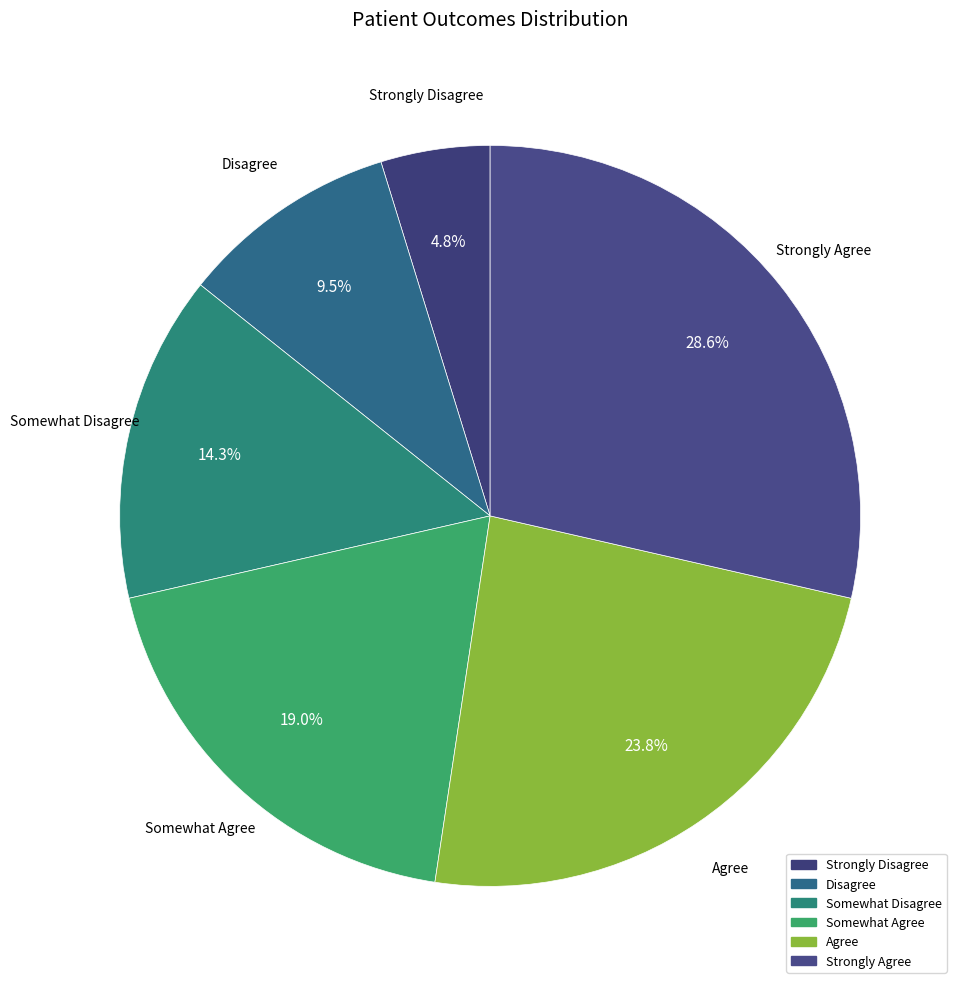

Which has a higher value, Strongly Disagree or Strongly Agree?

Strongly Agree